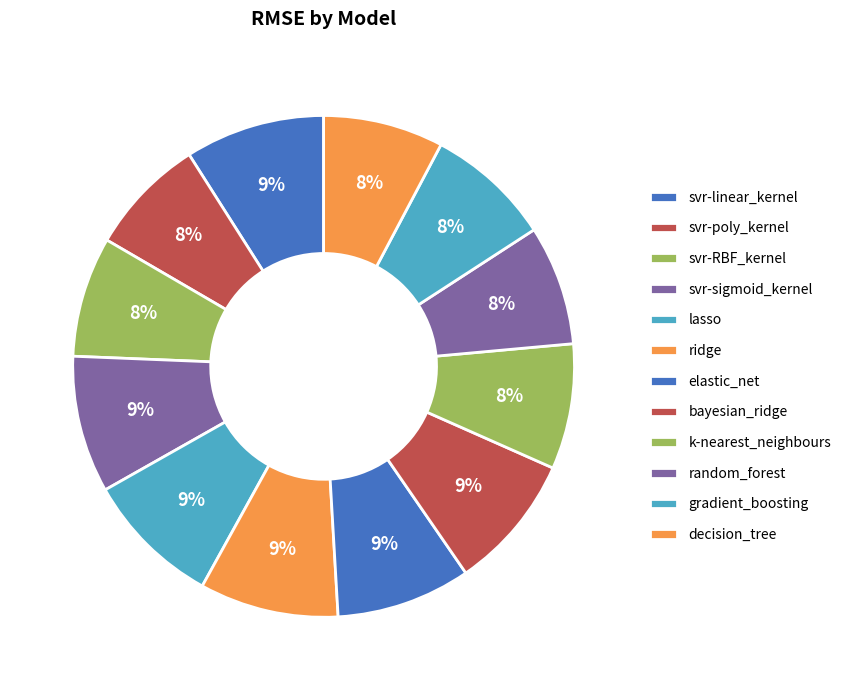

Do k-nearest_neighbours and gradient_boosting together represent more than half of the pie?

No